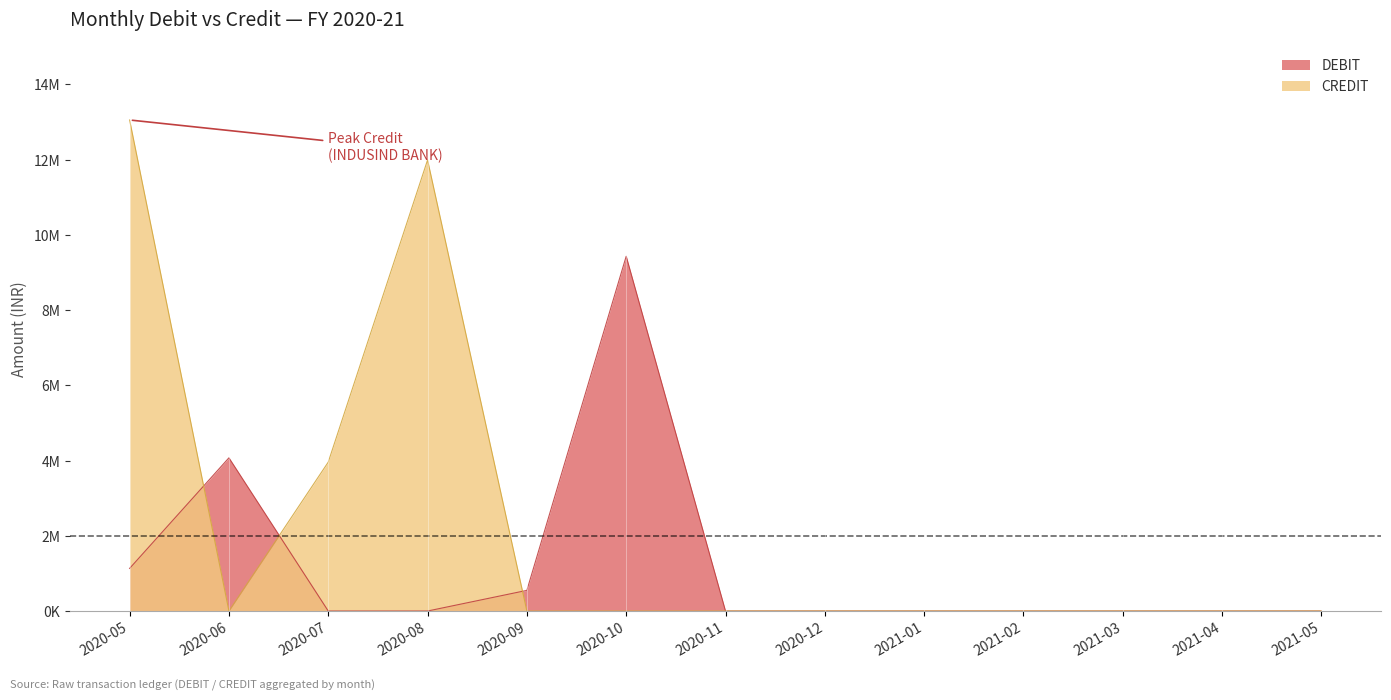

At which category does the chart reach its minimum across all series?

2020-07